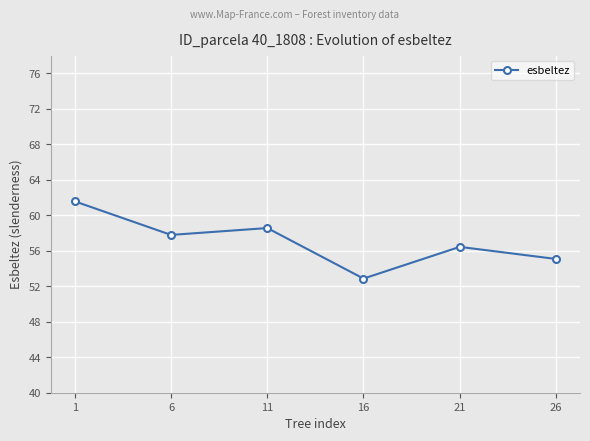

At which category does the chart reach its peak across all series?

1